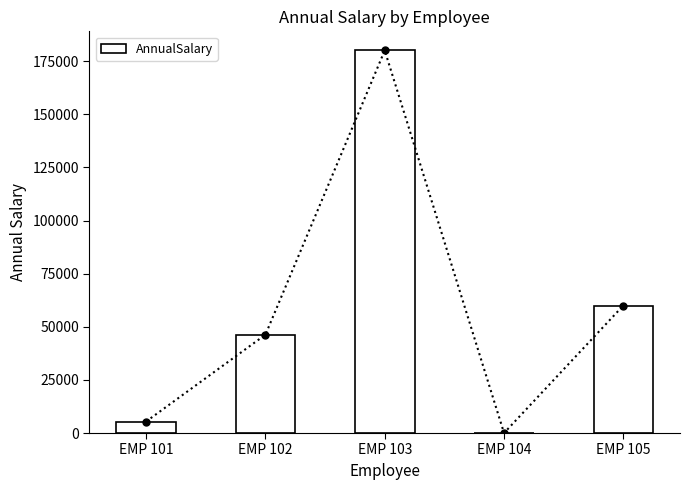

What value does the data have at EMP 102?

46272.0